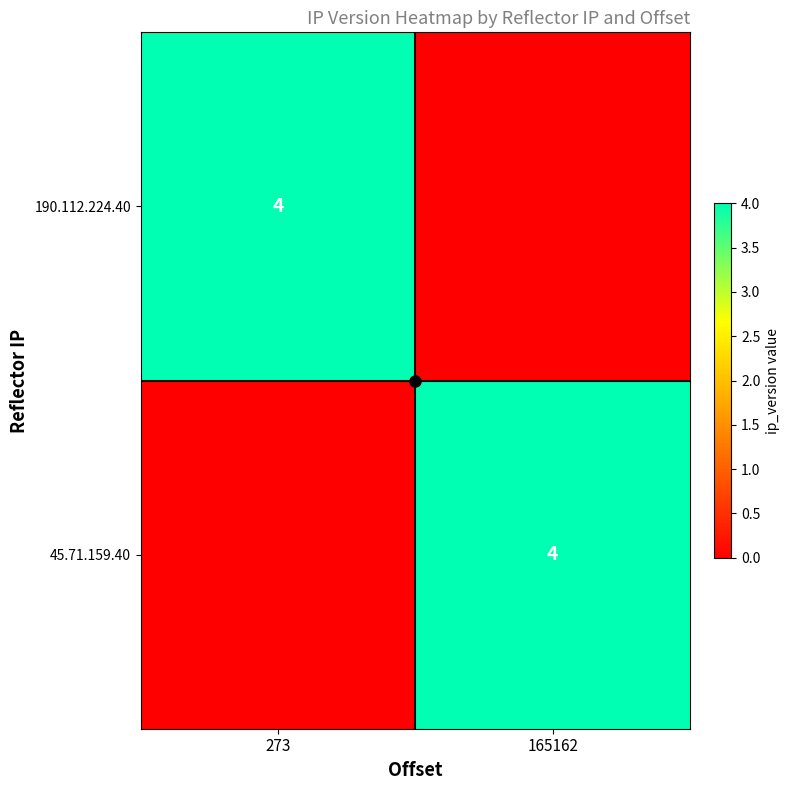

At 273, list the series in order from largest to smallest.

190.112.224.40, 45.71.159.40